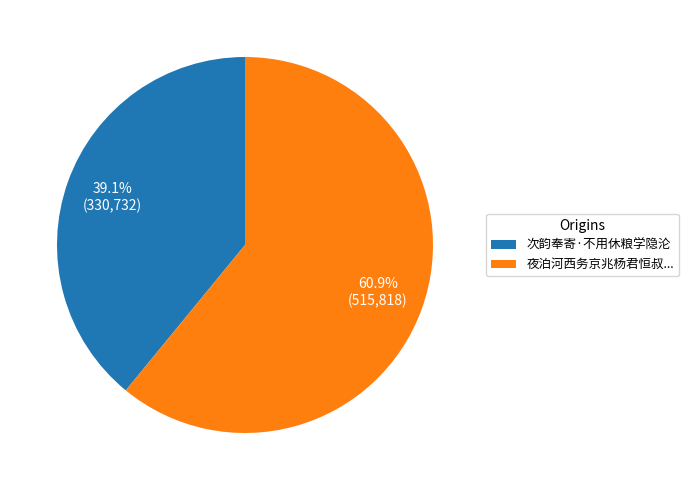

What is the ratio of the value at 夜泊河西务京兆杨君恒叔... to the value at 次韵奉寄·不用休粮学隐沦?

1.6